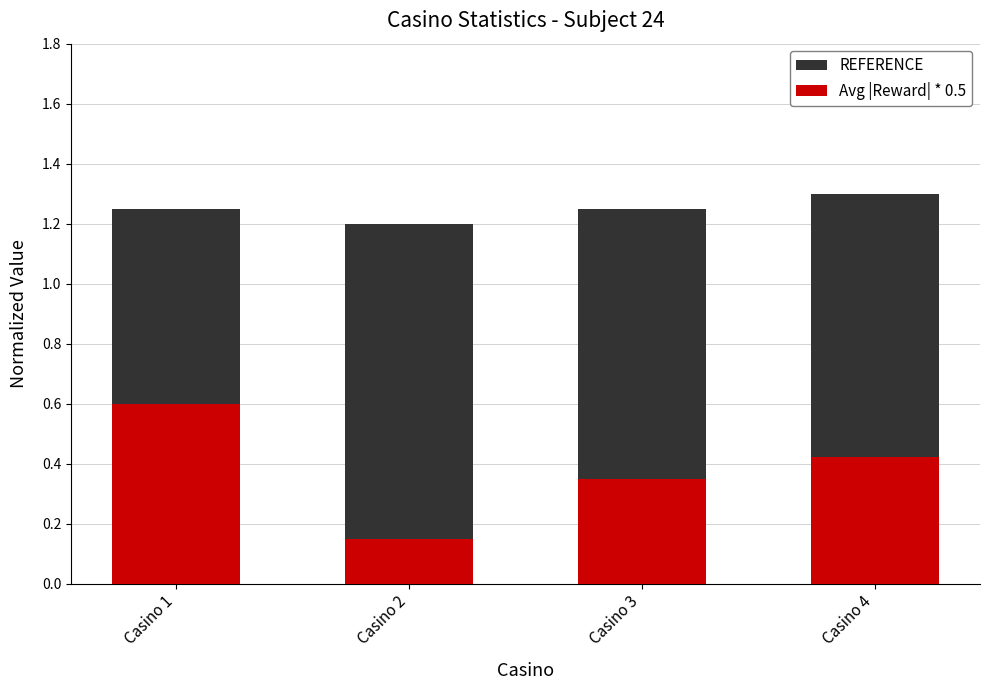

What is the value of the Avg |Reward| * 0.5 bar at the 2nd from the left?

0.1